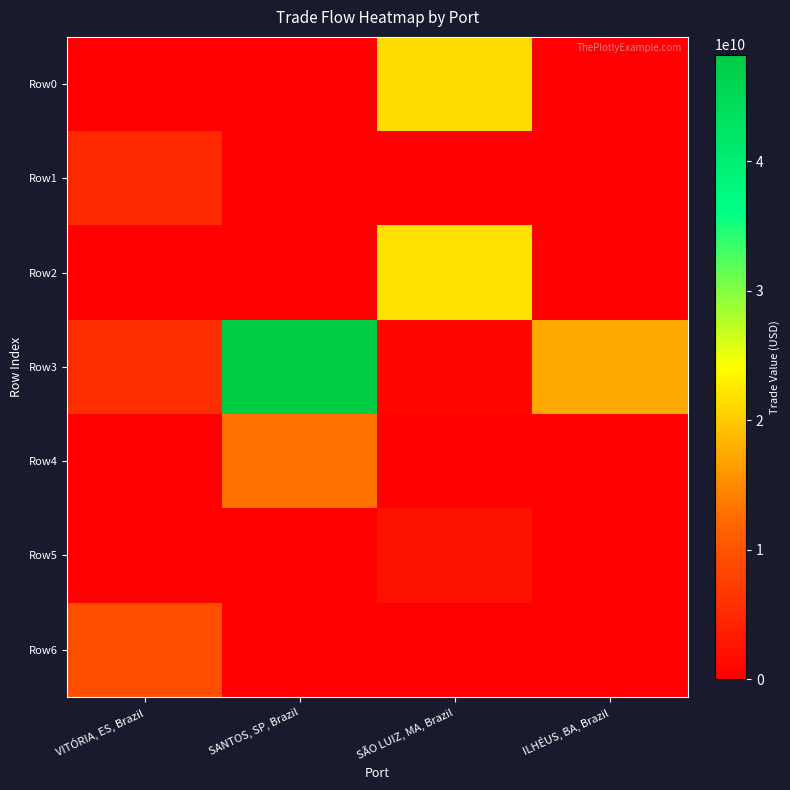

How many distinct data groups are displayed?

7